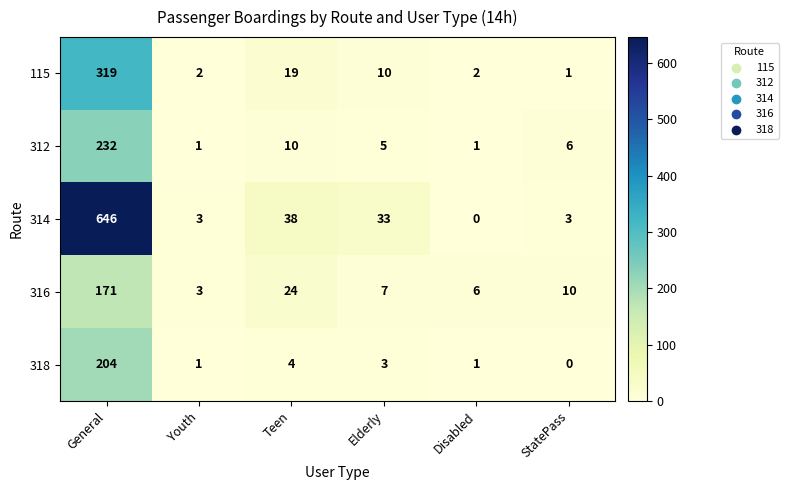

What is the sum of the 312 values at StatePass and Elderly?

11